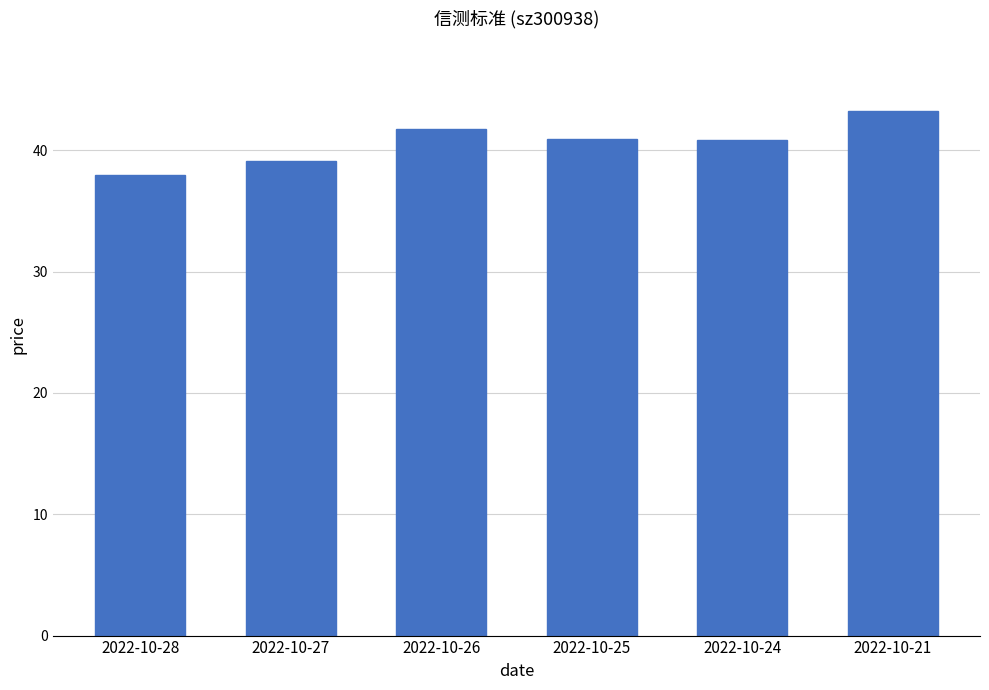

Reading left to right, transcribe all the data shown in this chart.

38.0	39.1	41.8	40.9	40.9	43.2